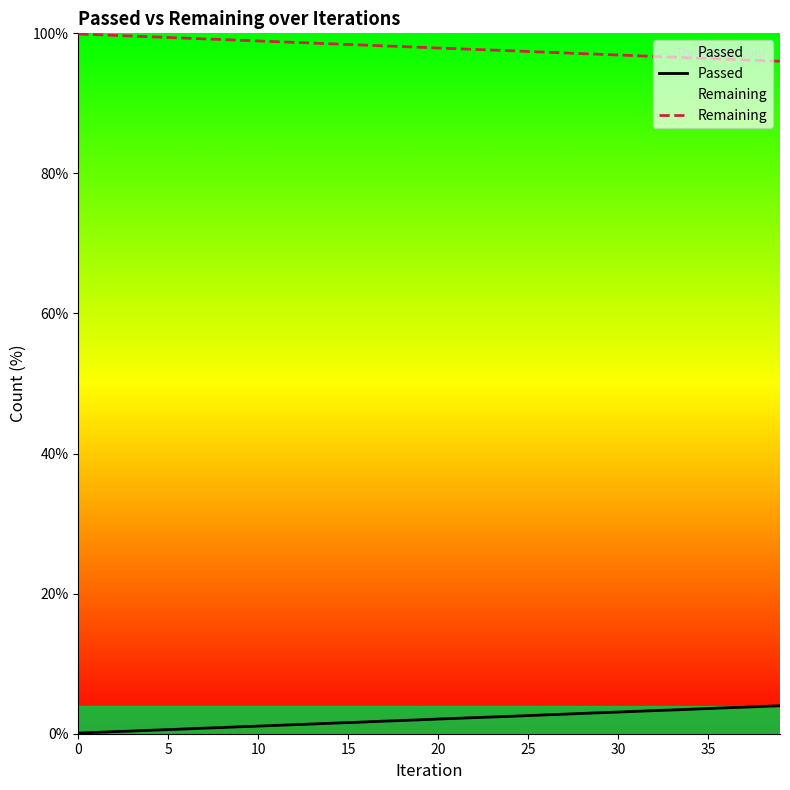

What is the label of the 35th point from the left?

34